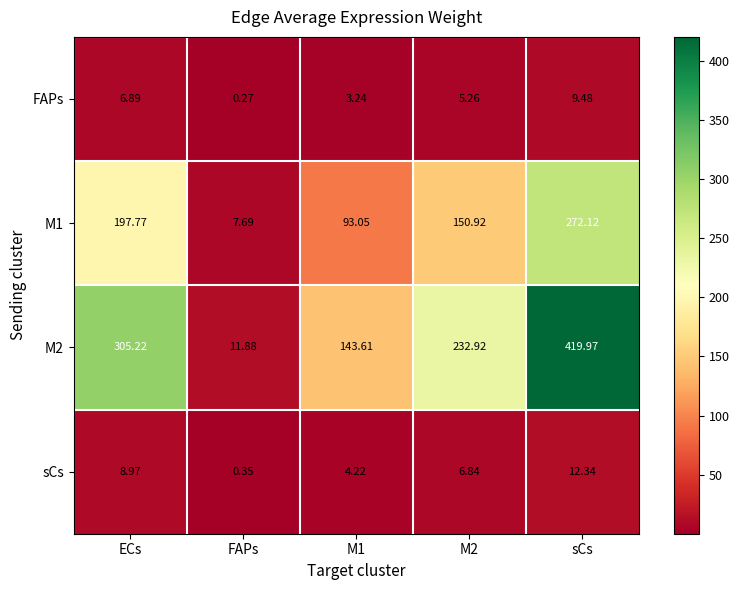

How many distinct data groups are displayed?

4